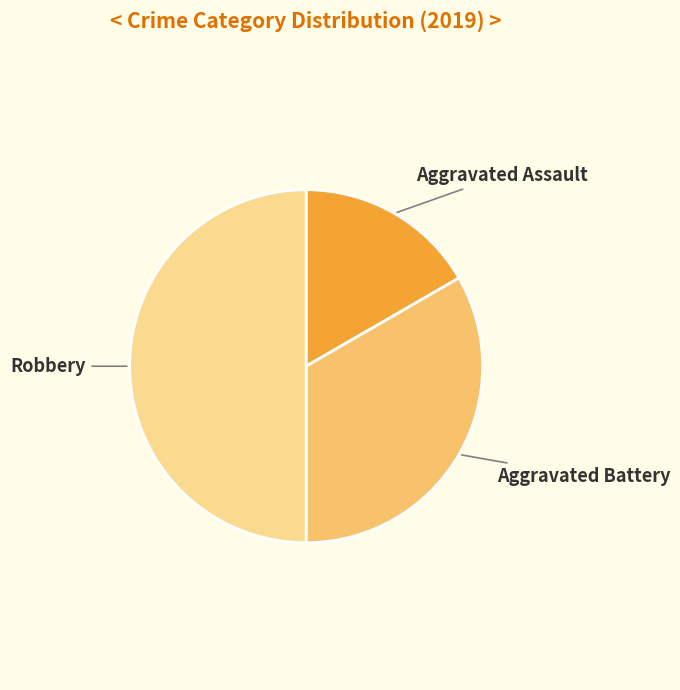

How many segments does this pie chart have?

3